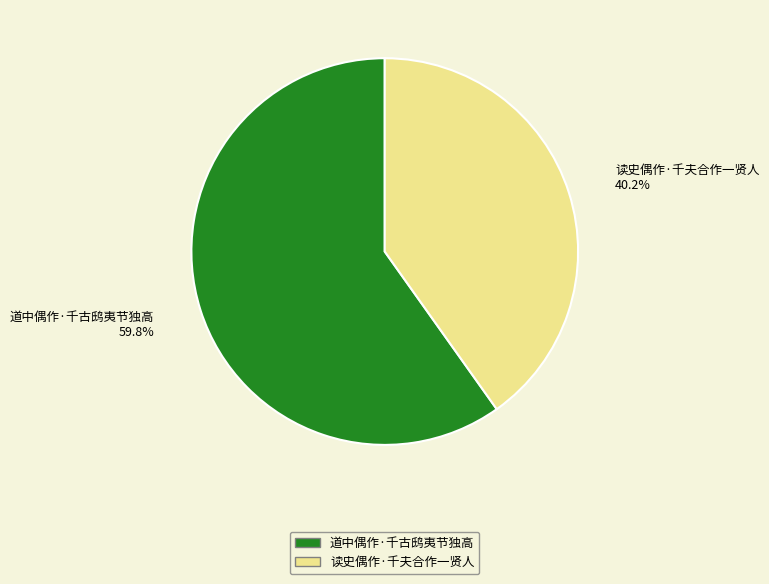

The 道中偶作·千古鸱夷节独高 slice represents 51% of the pie. True or false?

False